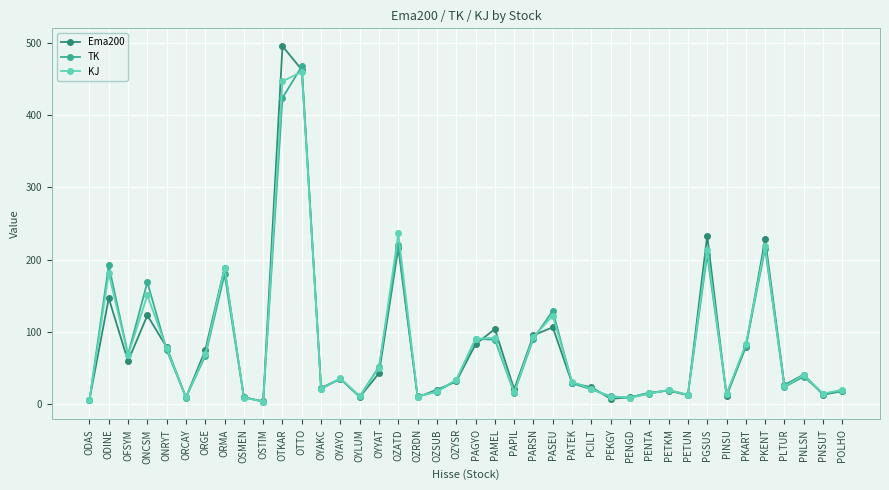

What is the maximum value shown in the chart?

495.3